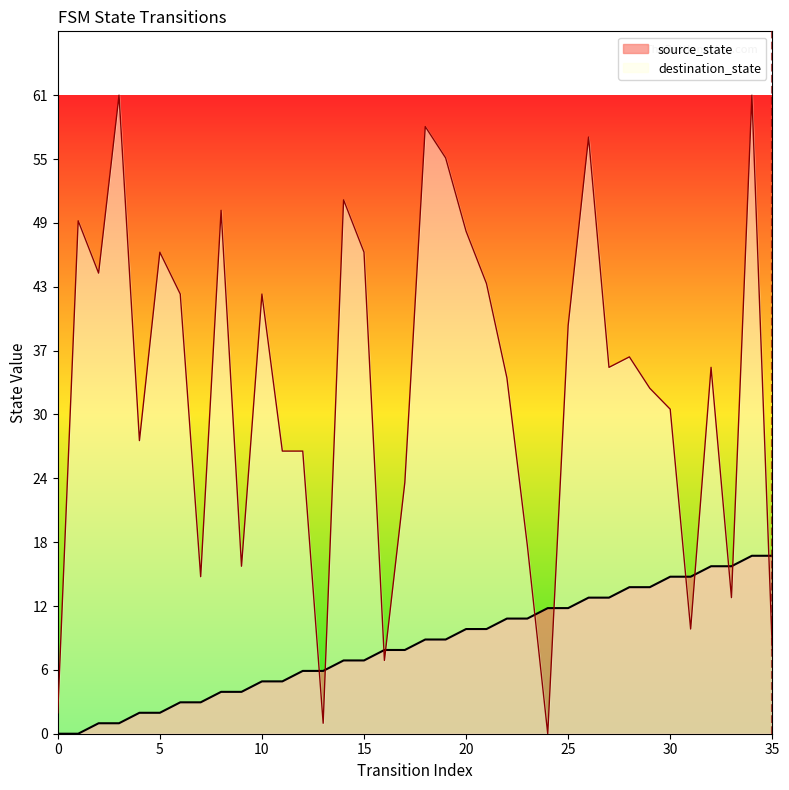

What is the difference between the destination_state values at 4 and 5?

18